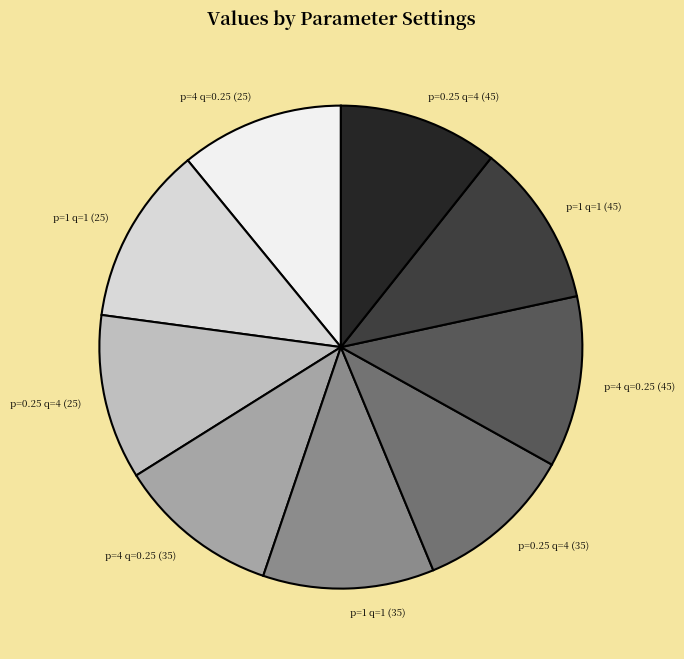

Count the number of slices in the pie.

9